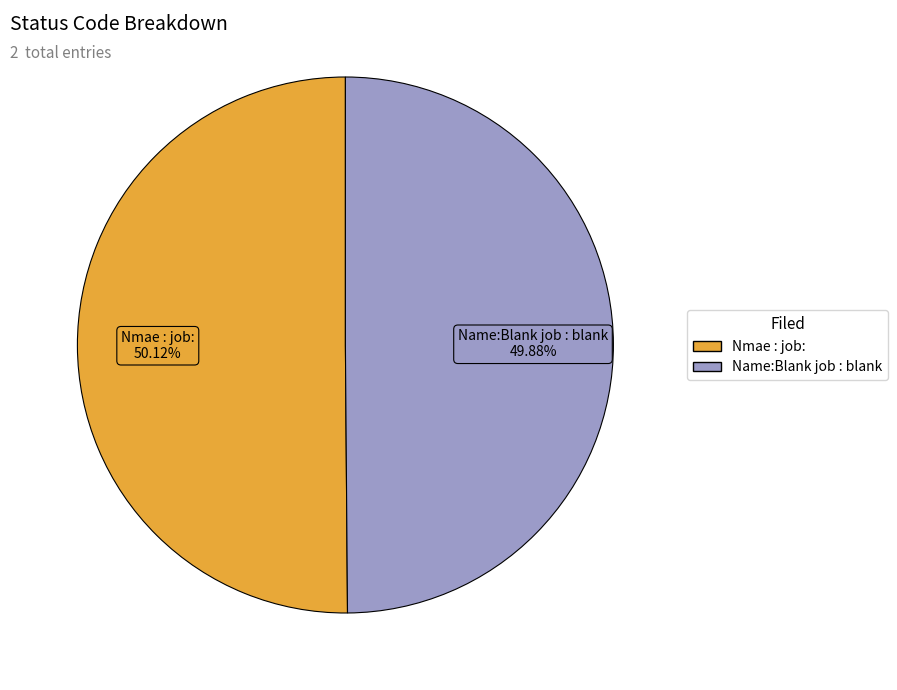

To the nearest percent, what portion does Name:Blank job : blank represent?

50%